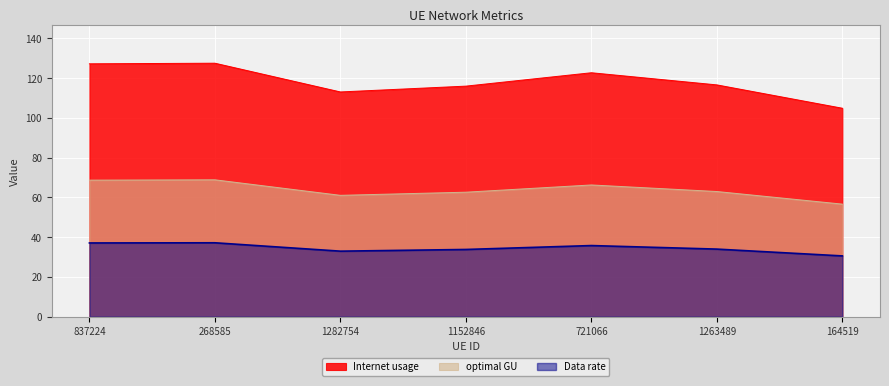

Which series has the widest spread of values?

Internet usage